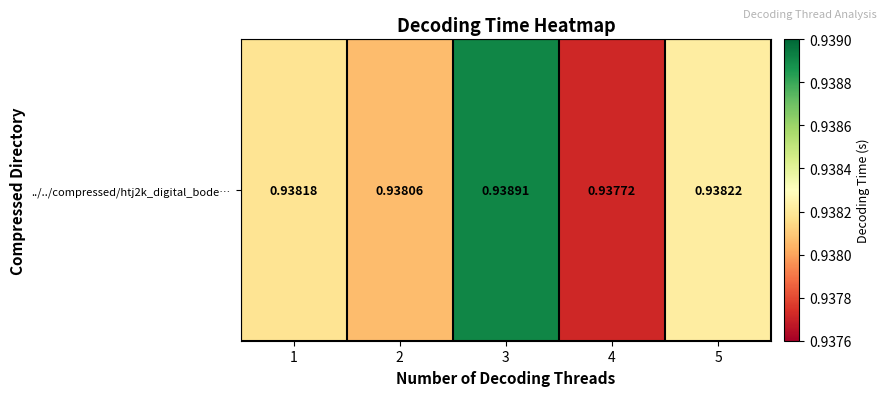

Count the number of categories in the chart.

5